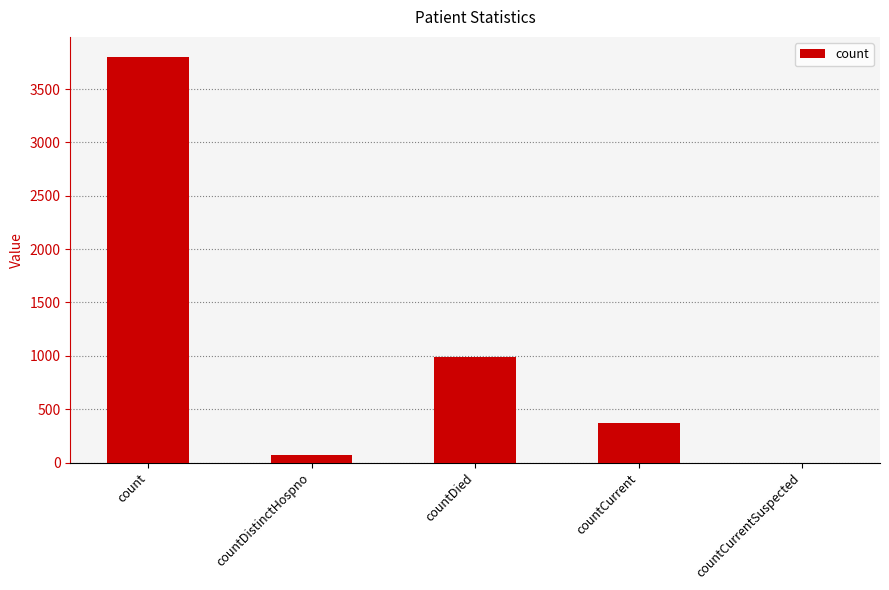

Reading left to right, transcribe all the data shown in this chart.

count=3799	countDistinctHospno=75	countDied=990	countCurrent=374	countCurrentSuspected=0